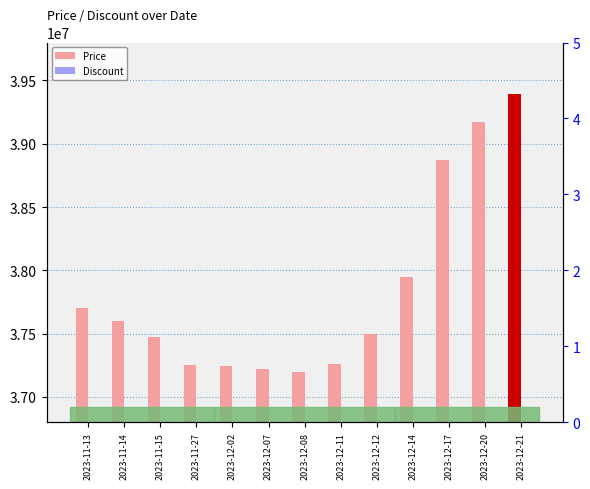

How many bars are there in total?

26